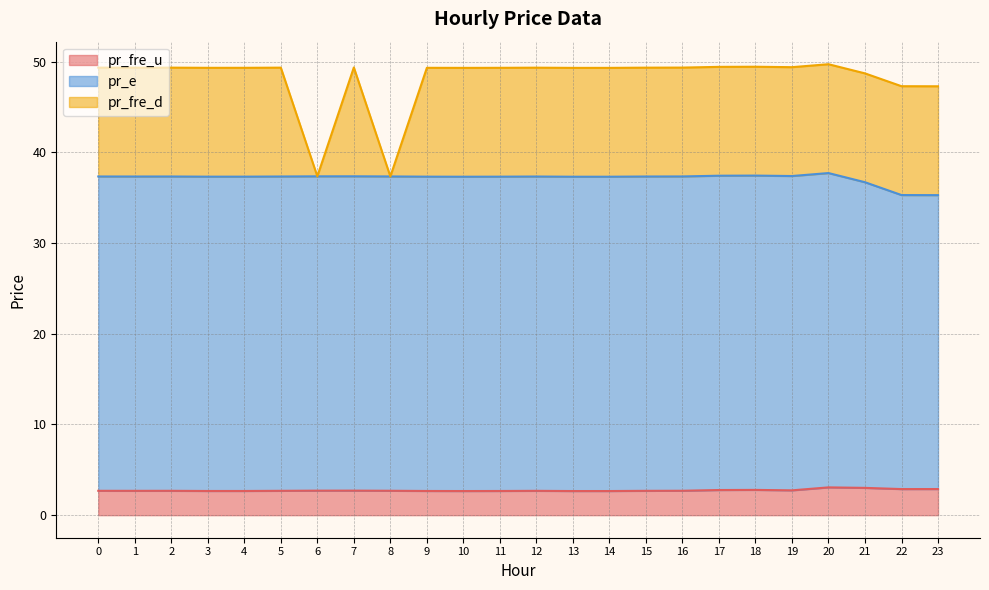

What is the greatest value displayed?

49.7